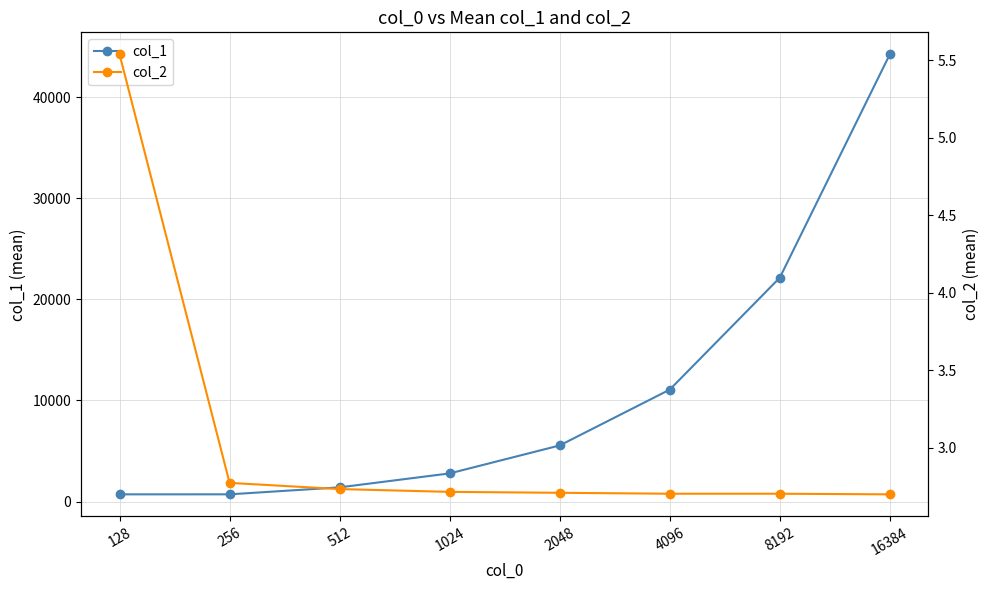

Is it true that col_2 equals 3.9 at 8192?

False